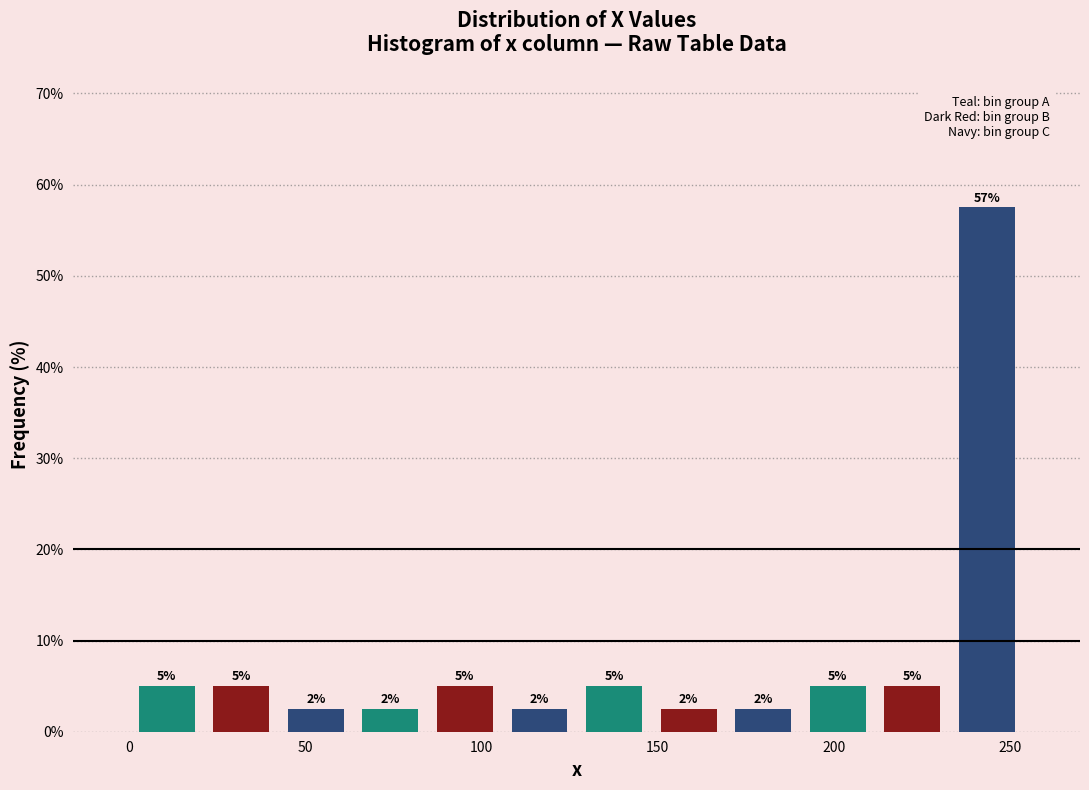

Which range on the x-axis has the tallest bar?

235 to 255